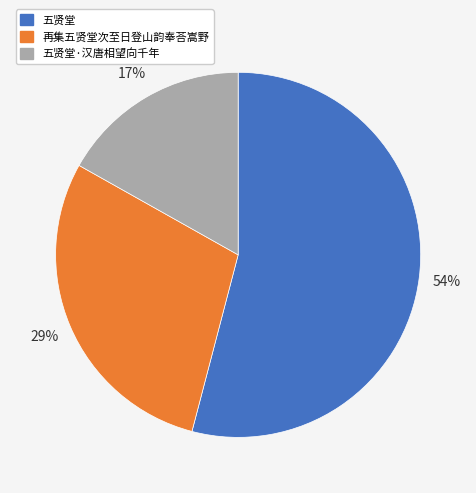

What percentage is the 再集五贤堂次至日登山韵奉荅嵩野 slice, to the nearest percent?

29%